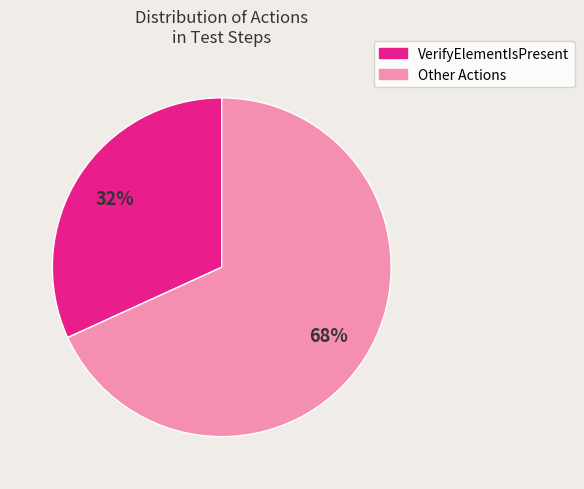

How many slices are in this pie chart?

2